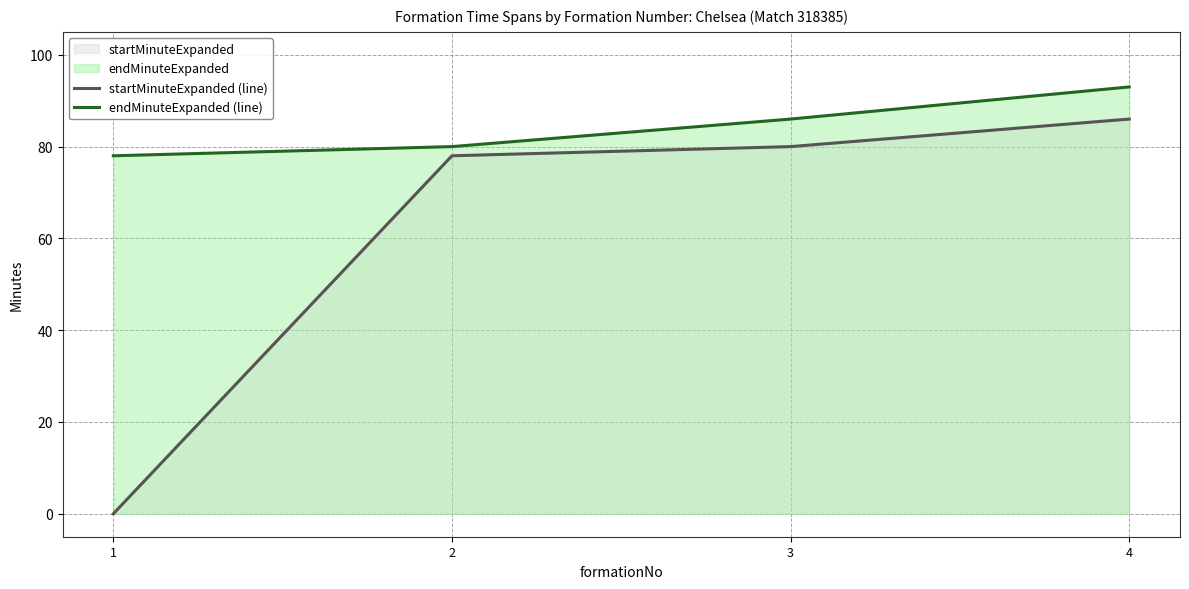

Is it true that startMinuteExpanded (line) equals 80 at 3?

True